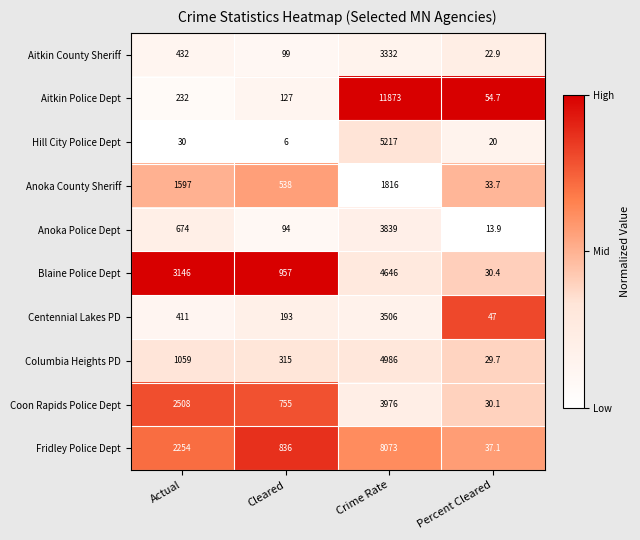

The Aitkin County Sheriff series shows 3332.0 at Crime Rate. True or false?

True